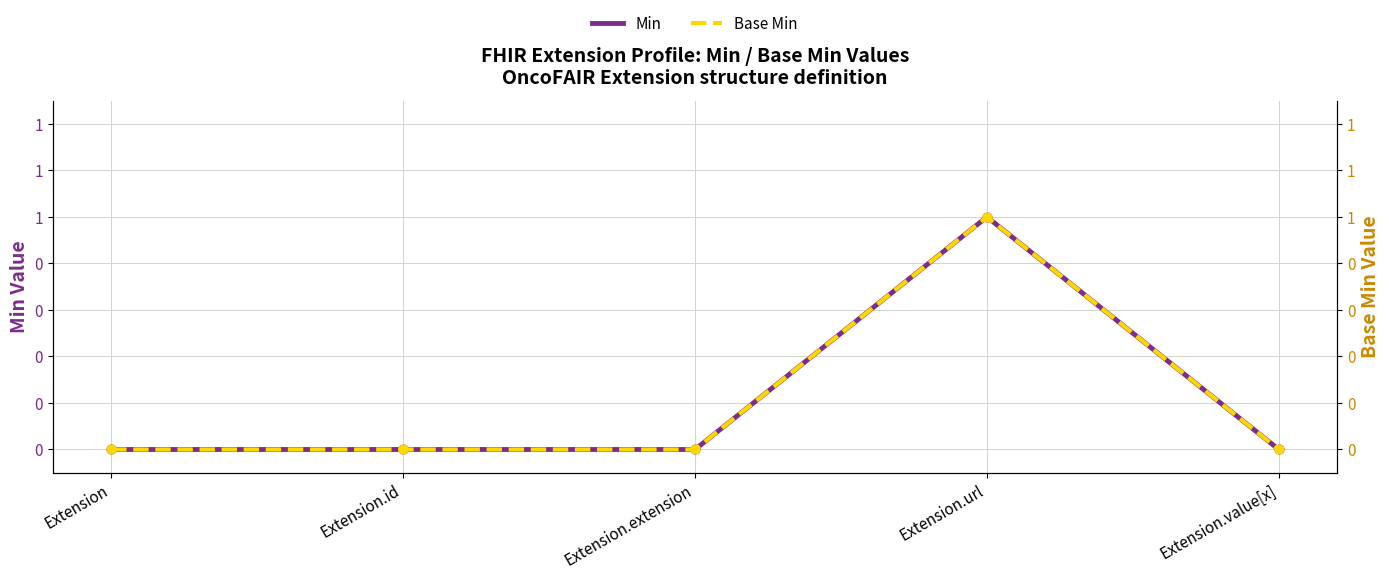

At how many categories does at least one series exceed 0?

1